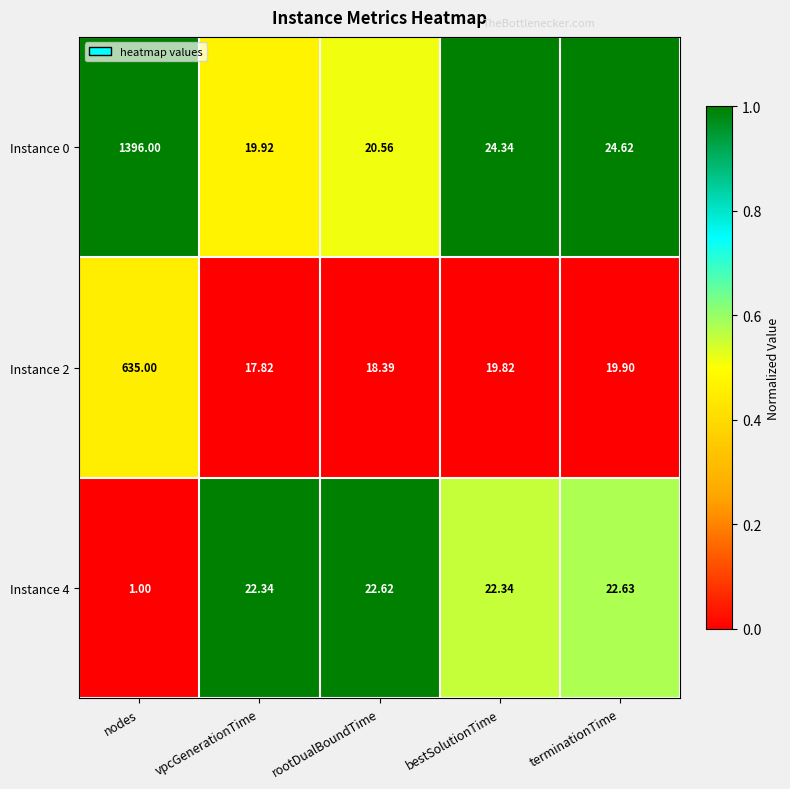

At which label does Instance 4 first exceed 22?

vpcGenerationTime